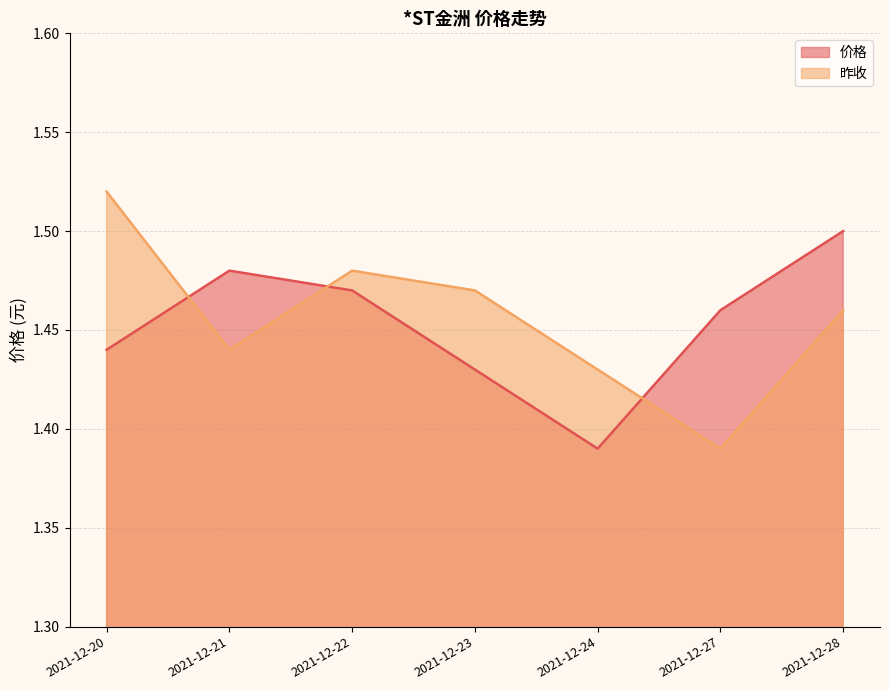

How many lines are shown in the chart?

2